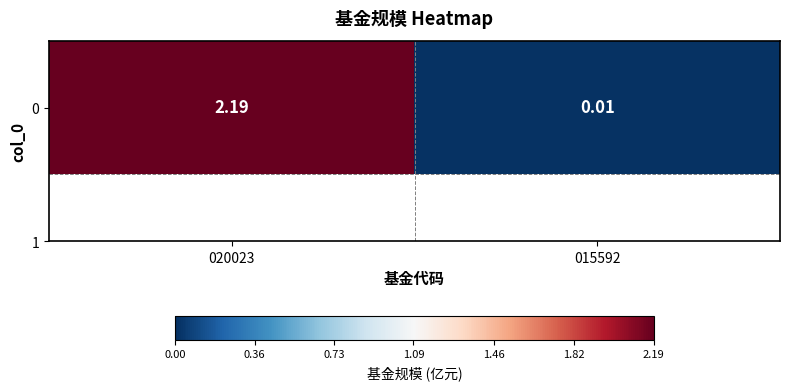

What is the difference between the maximum and minimum values?

2.2